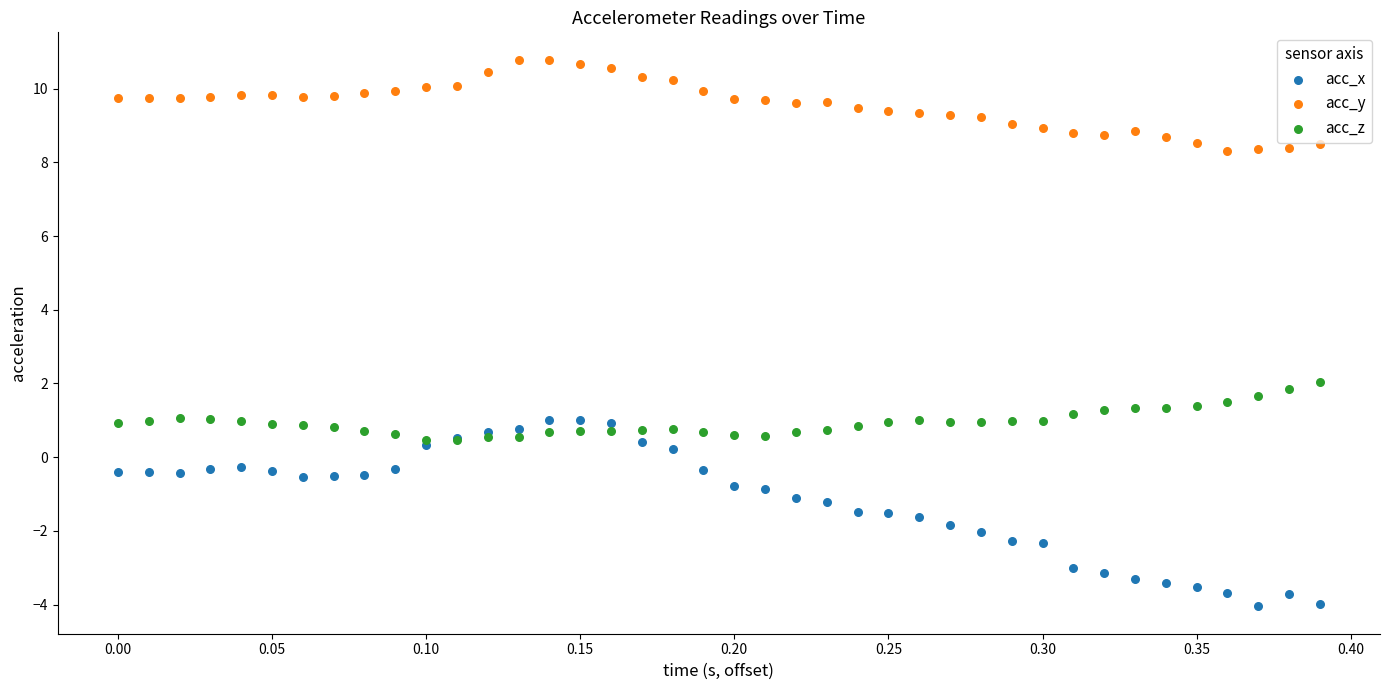

Which series has the widest spread of Y values?

acc_x